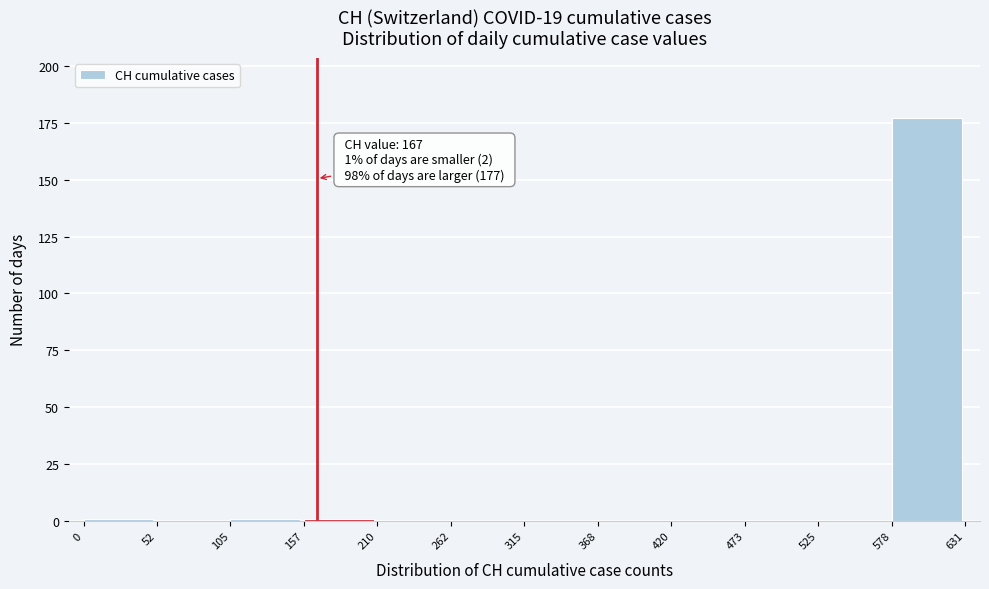

Over which range of the x-axis is the bar tallest?

578 to 631